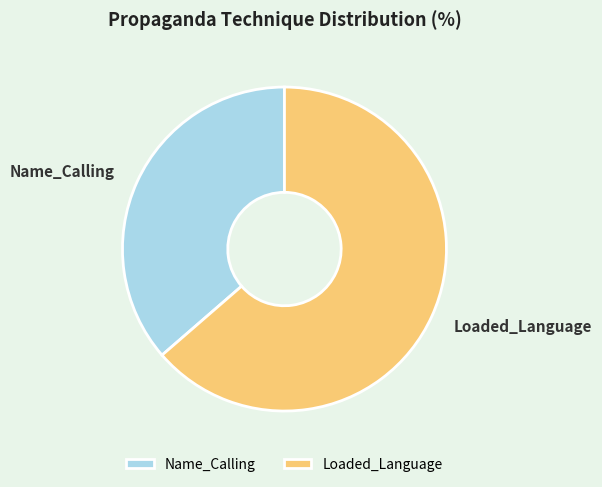

Which slice represents more than half of the pie?

Loaded_Language